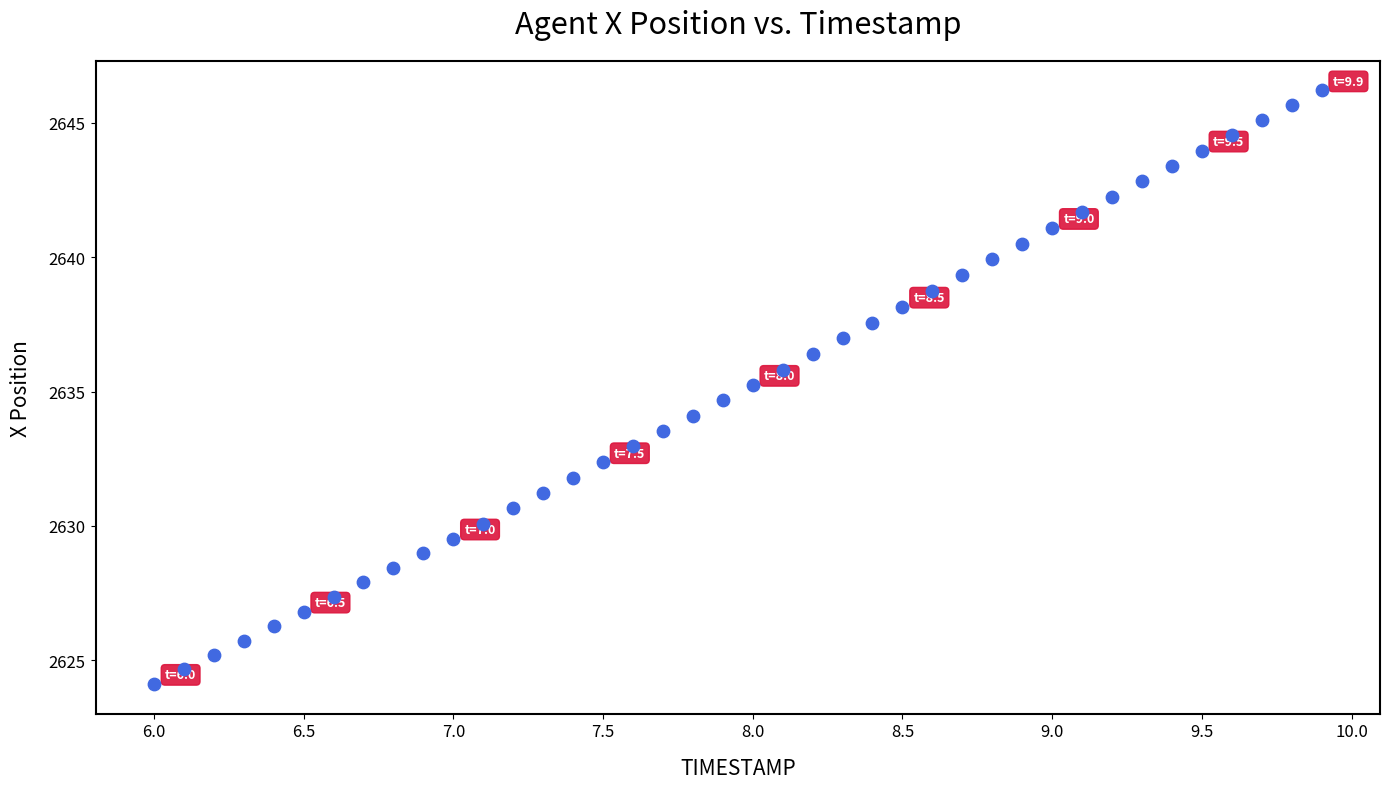

What is the range of X values (max minus min)?

3.9